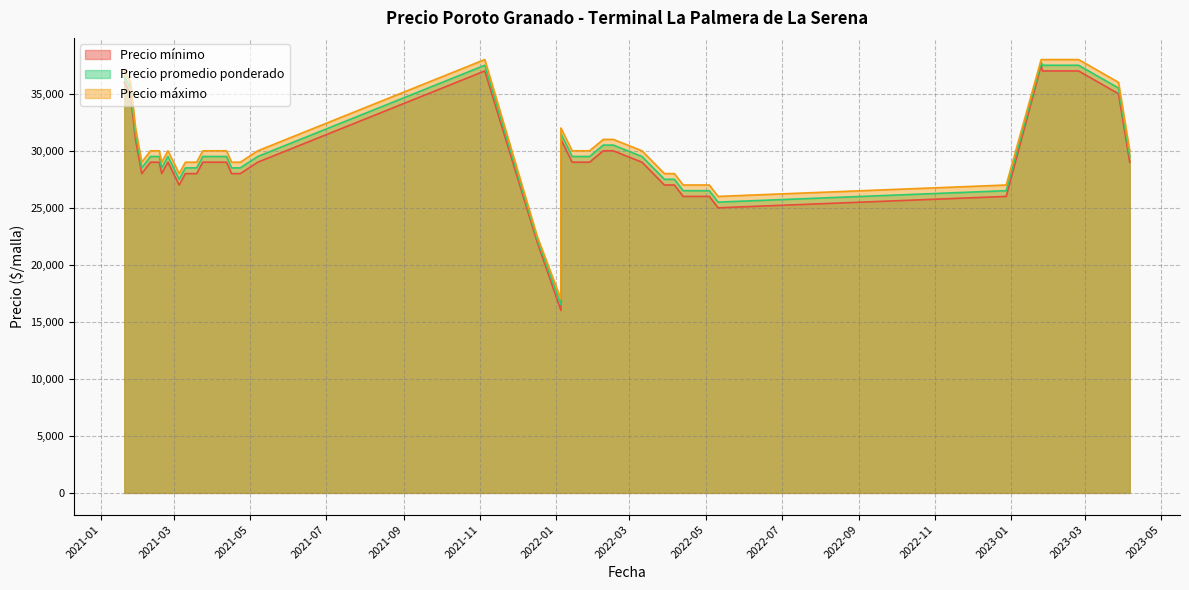

Rank the series by their maximum value, from lowest to highest.

Precio mínimo, Precio promedio ponderado, Precio máximo